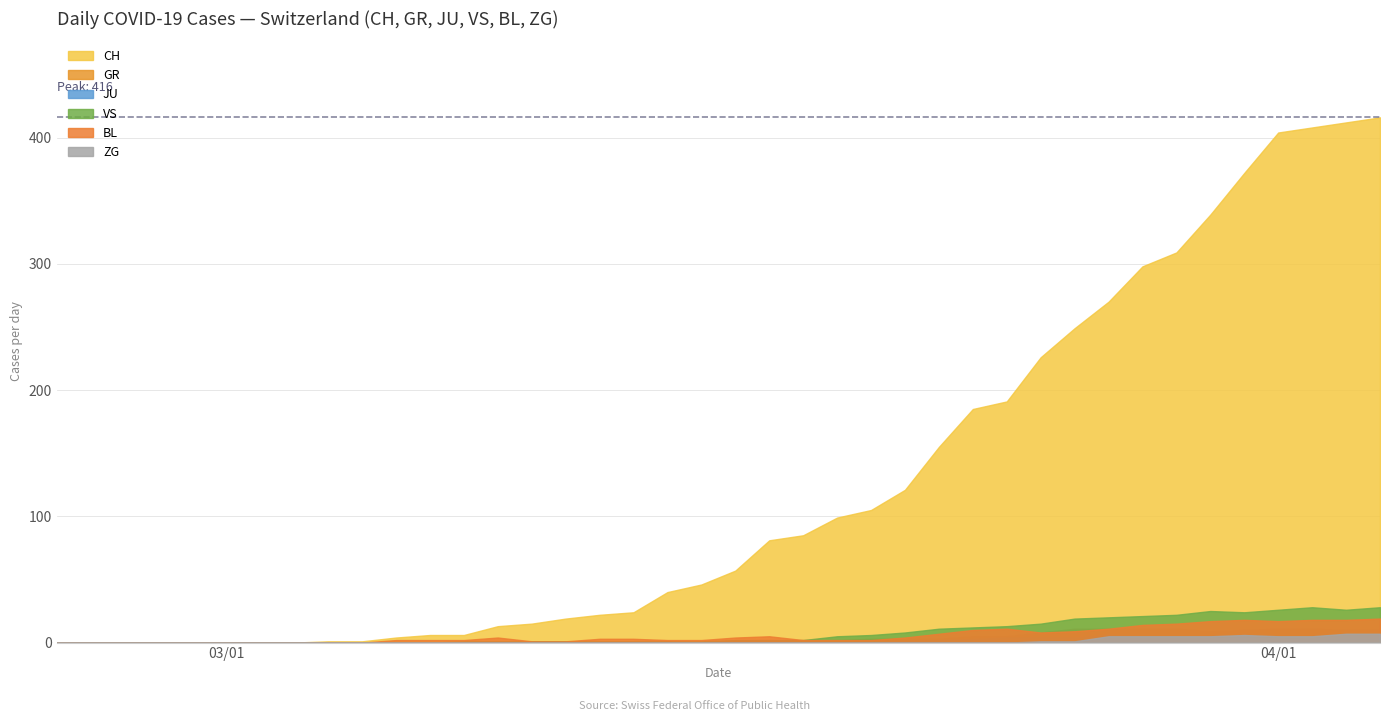

Does the chart display data point markers on the line(s)?

No